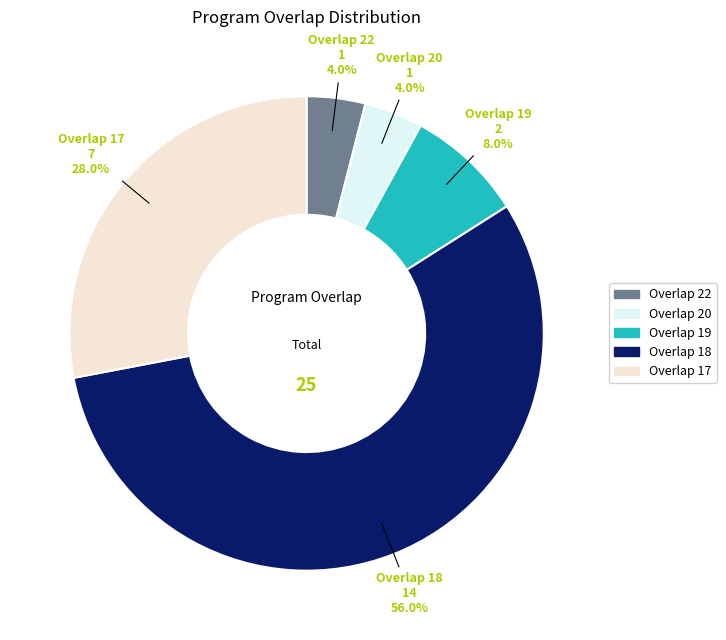

Does any single category account for the majority?

Yes